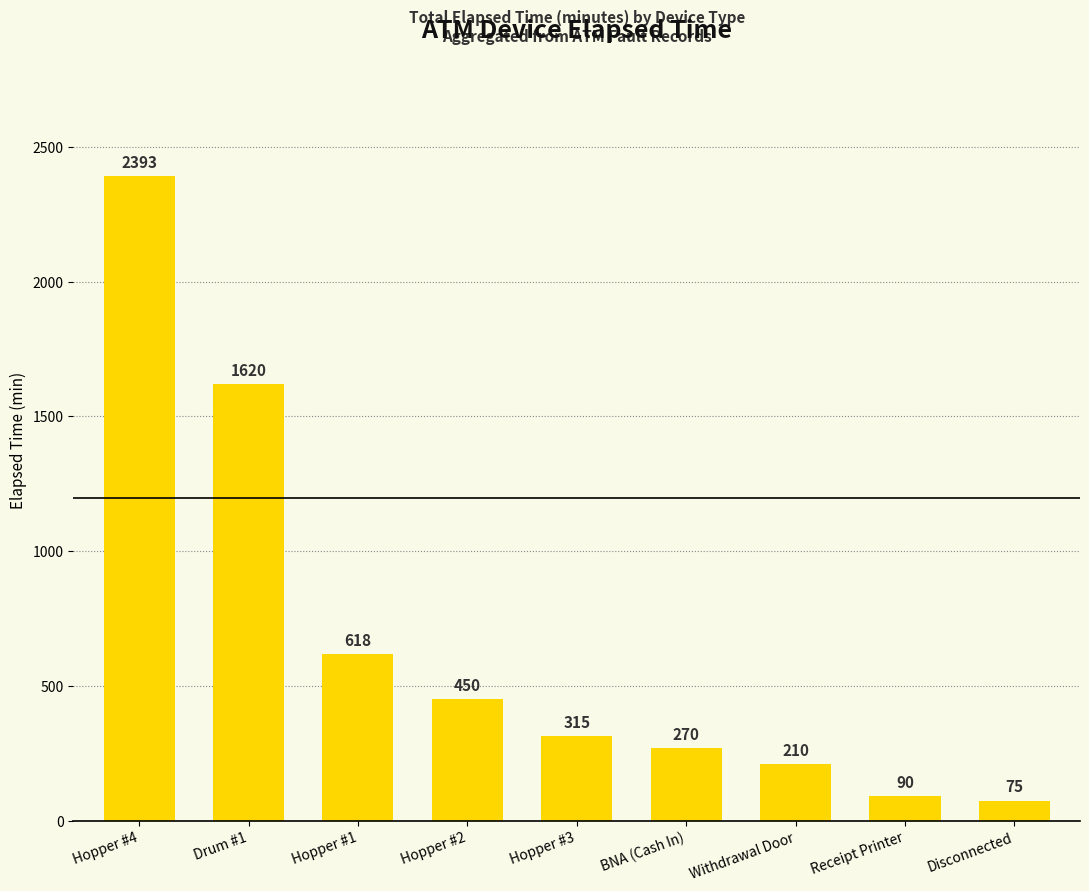

Count the number of categories in the chart.

9